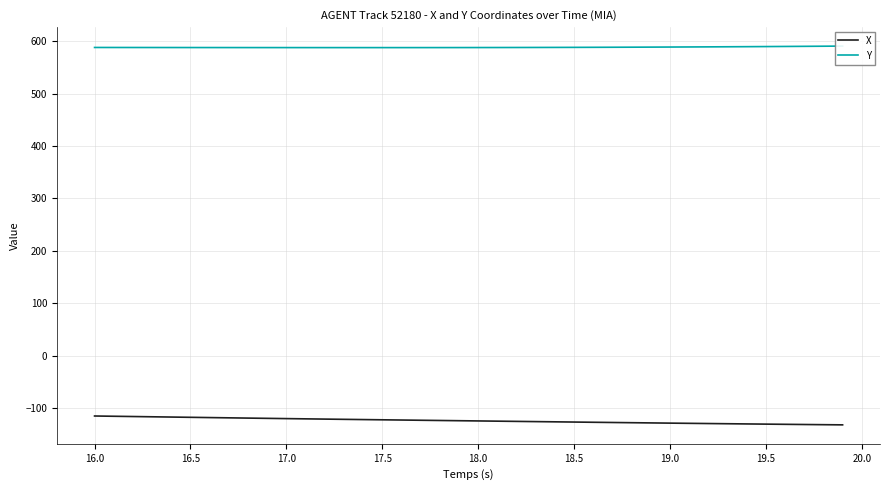

The X series shows -202.3 at 19.5. True or false?

False